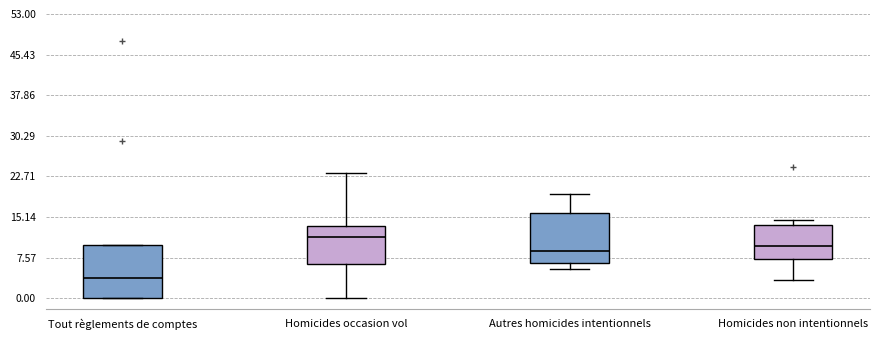

Reading left to right, read every box against the y-axis: the position of its median line, the range the box covers, and the ends of its whiskers. The values are not printed on the chart, so give them approximately, as read against the axis.

Tout règlements de comptes: median 4, box 0 to 10, whiskers 0 to 10
Homicides occasion vol: median 11, box 6 to 13, whiskers 0 to 23
Autres homicides intentionnels: median 9, box 6 to 16, whiskers 5 to 19
Homicides non intentionnels: median 10, box 7 to 14, whiskers 3 to 15